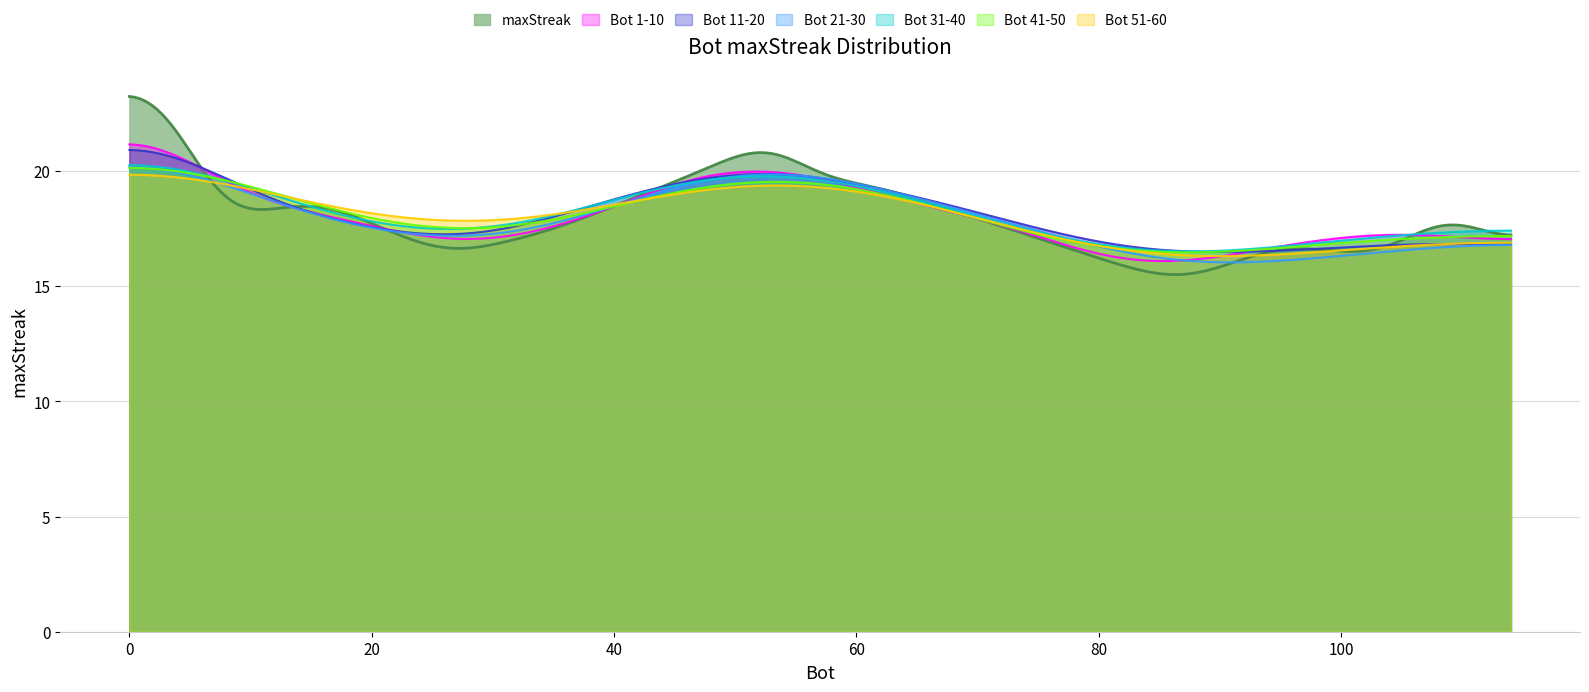

Does the chart display data point markers on the line(s)?

No